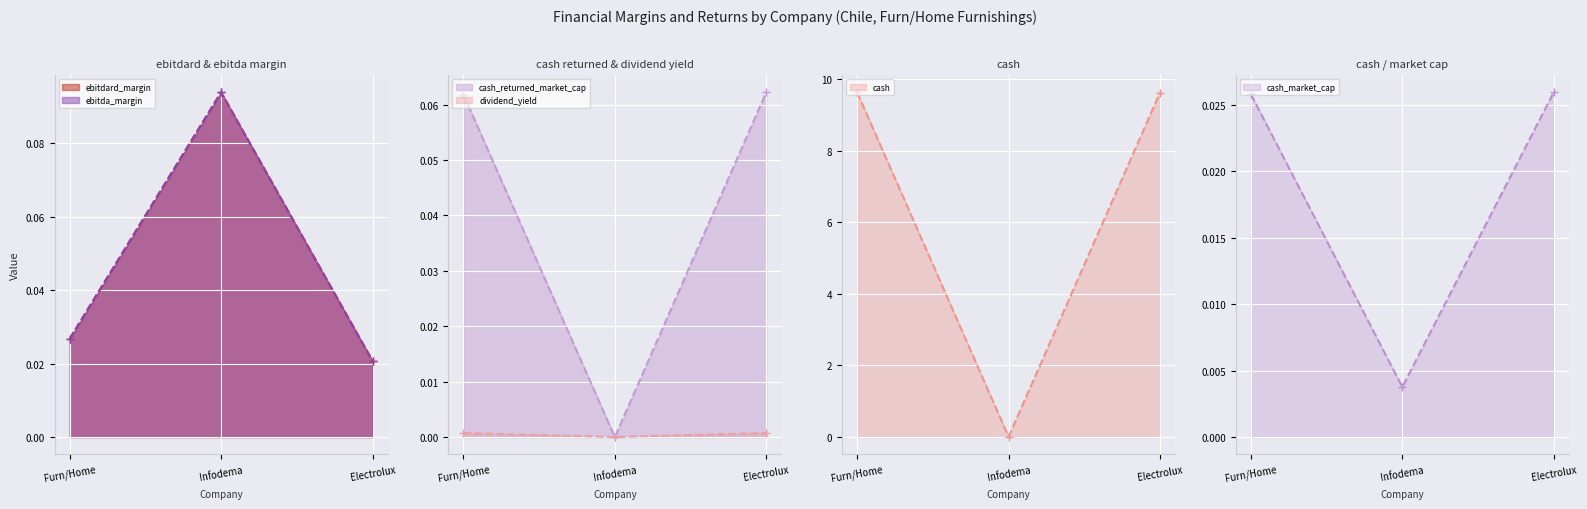

List the labels in order of ebitdard_margin (line) value, smallest first.

Electrolux, Furn/Home, Infodema